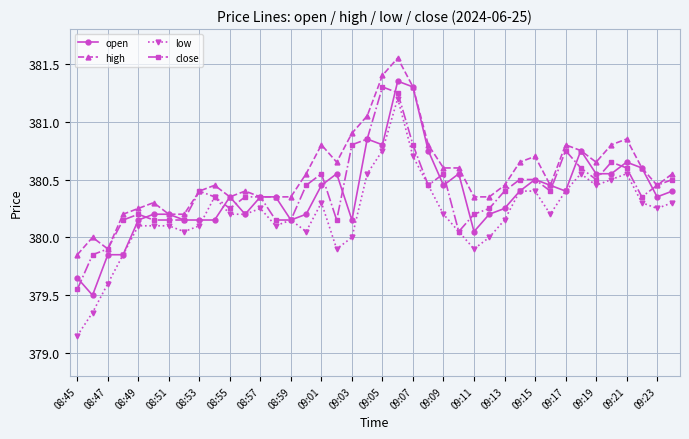

True or false: high and low cross at least once.

False